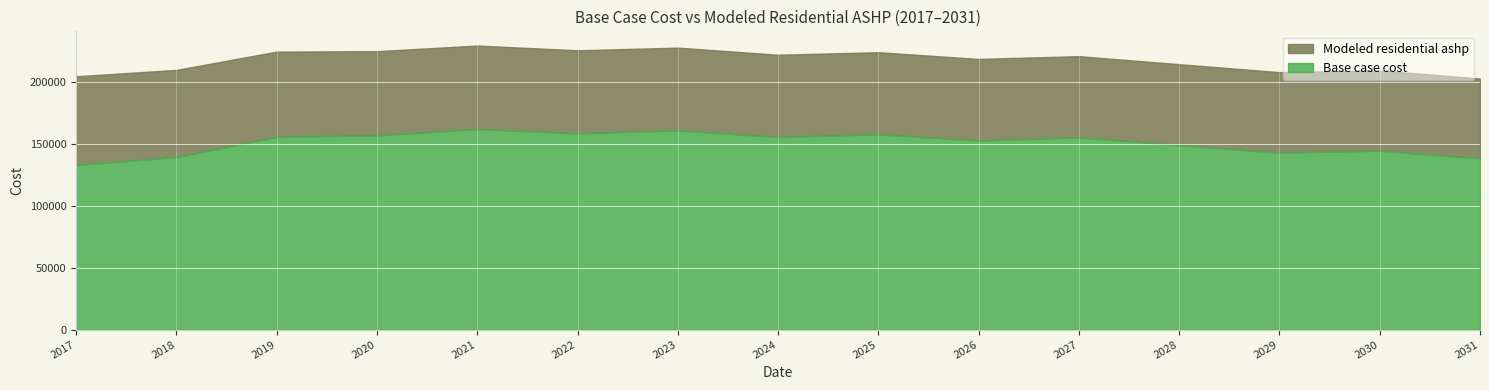

What is the maximum value shown in the chart?

229556.0